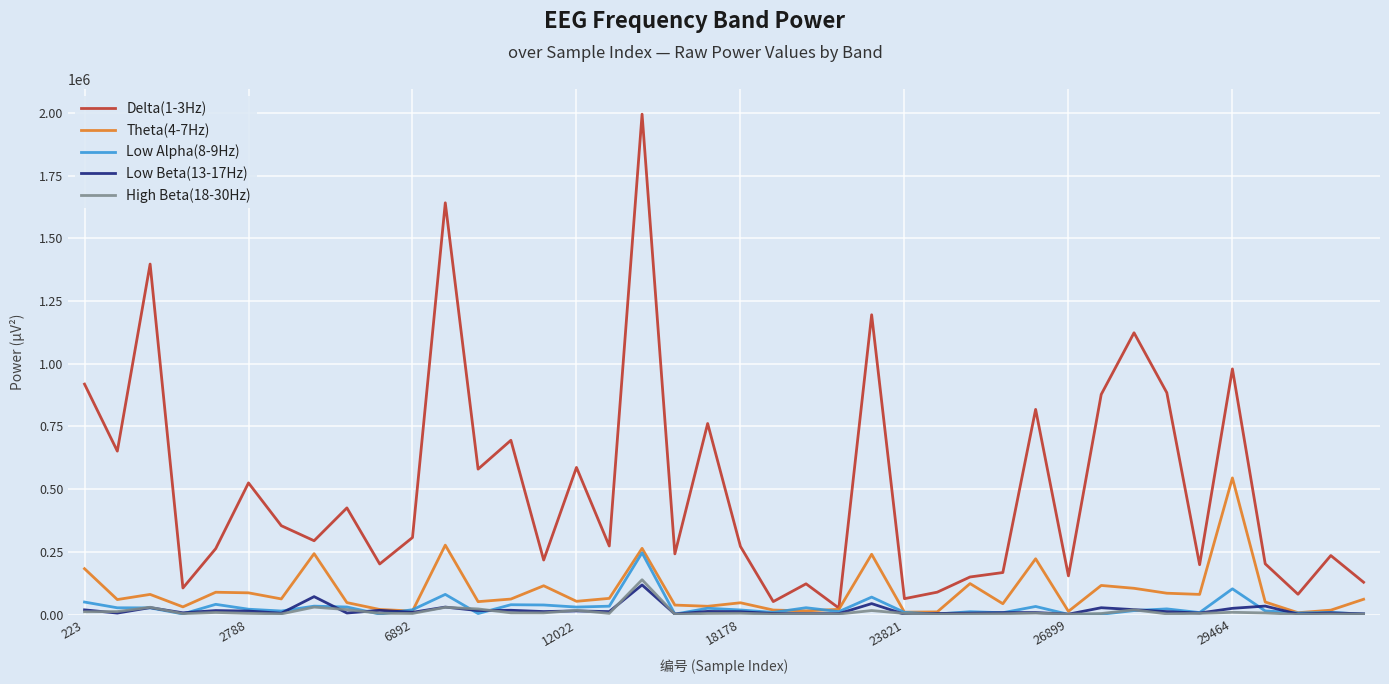

Which series has the largest total across all categories?

Delta(1-3Hz)